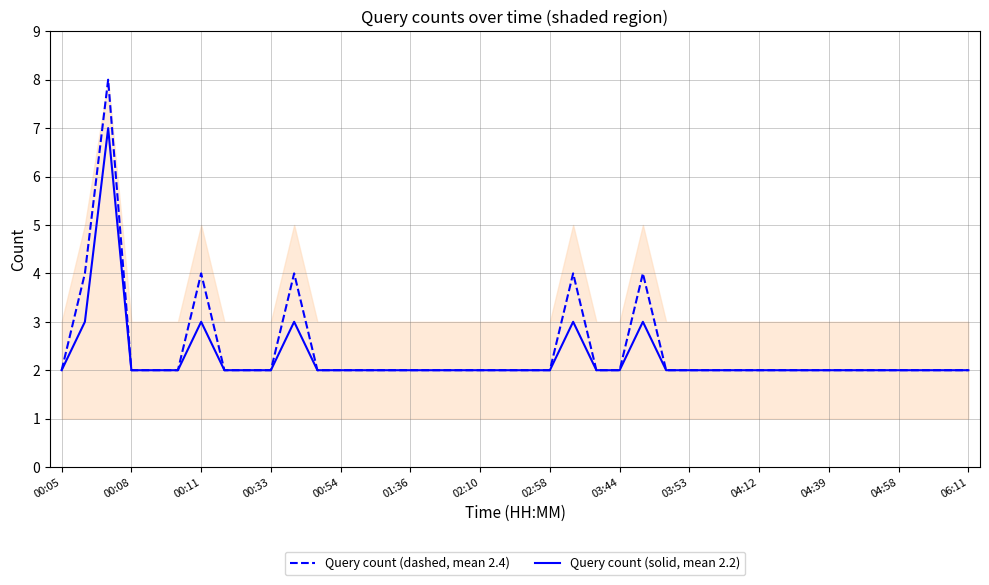

Does the chart display data point markers on the line(s)?

No